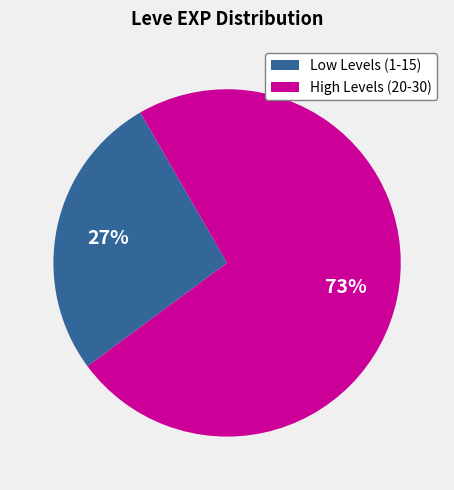

To the nearest percent, what percentage of the pie is High Levels (20-30)?

73%